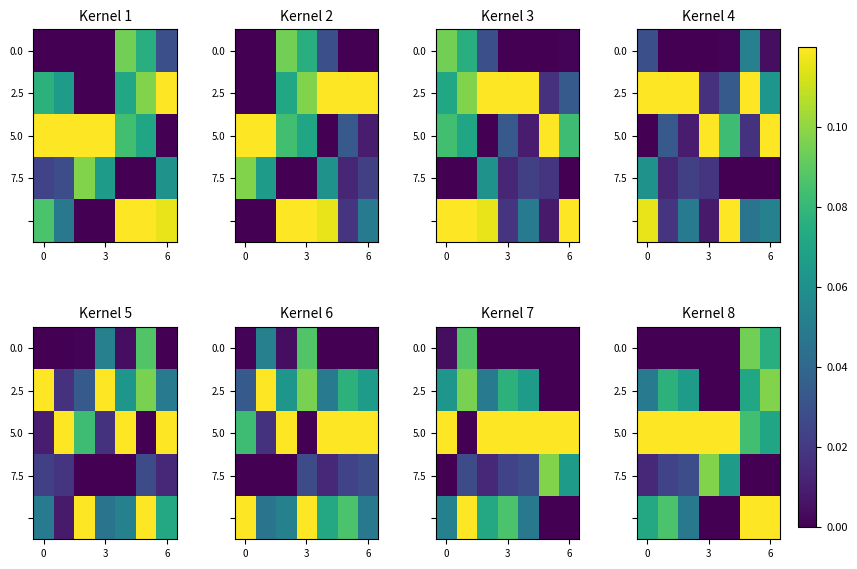

The 0.0 series shows 0.0 at 0. True or false?

True